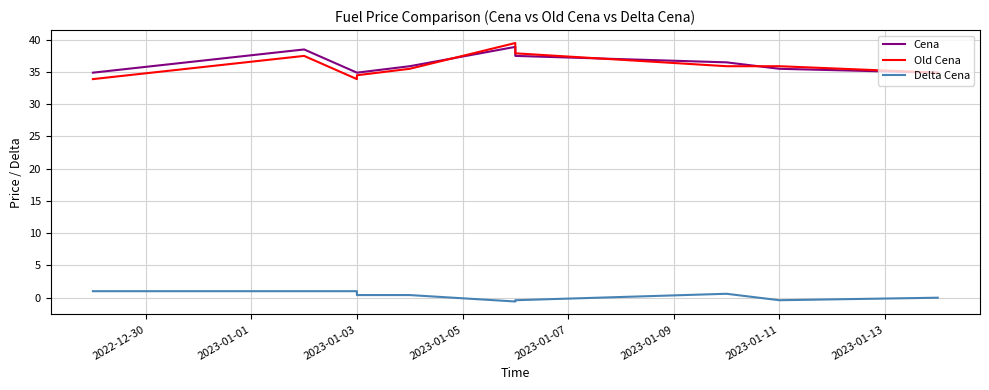

What is the lowest value of the Delta Cena series?

-0.6